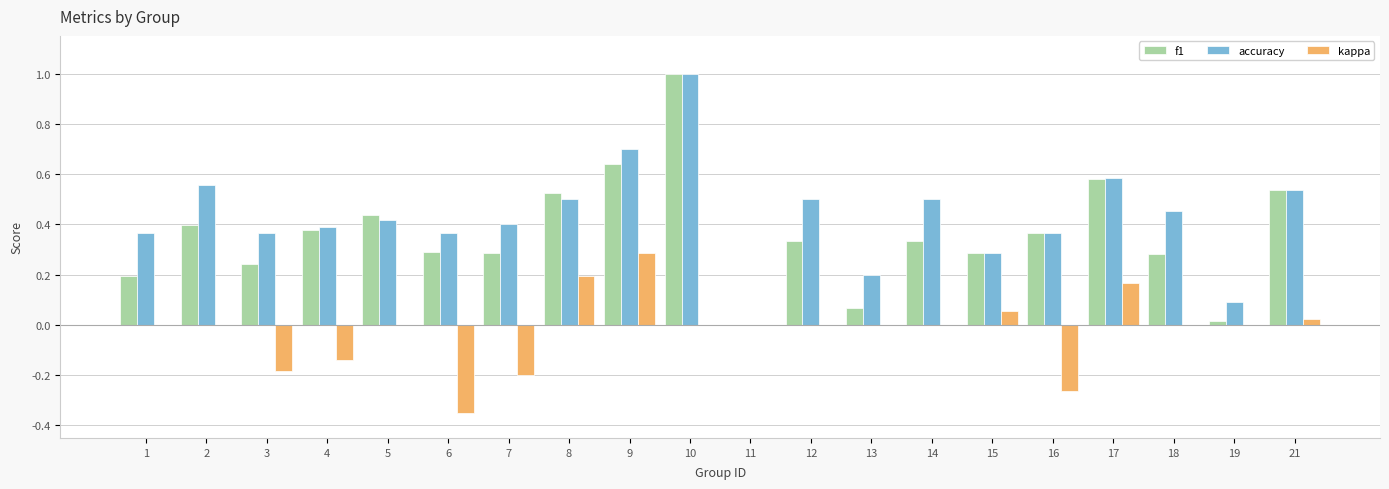

Between 6 and 9, which series saw the biggest shift?

kappa